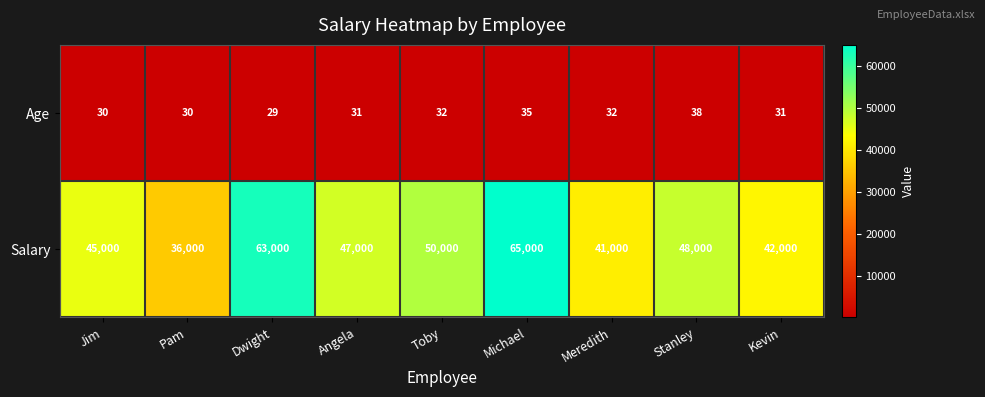

What is the minimum value shown in the chart?

29